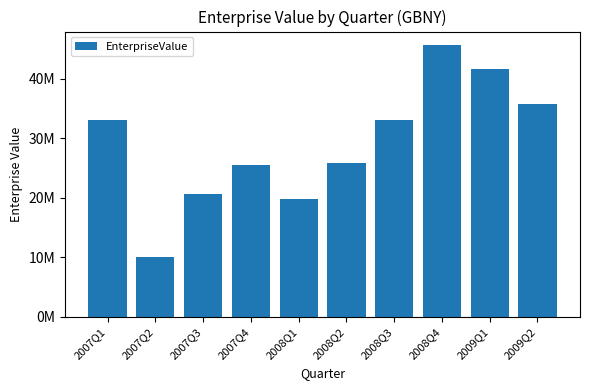

Does the chart contain any negative values?

No